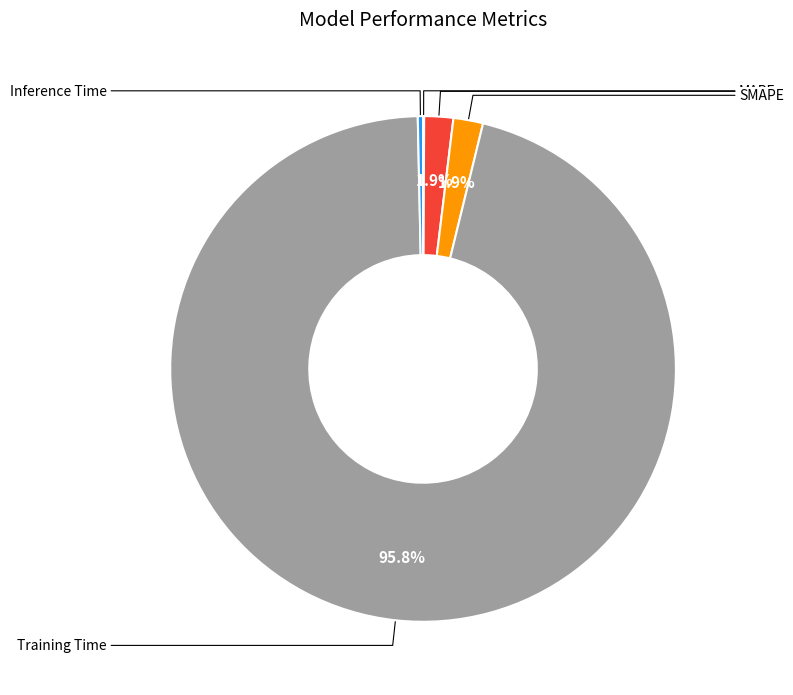

Which category accounts for the majority?

Training Time